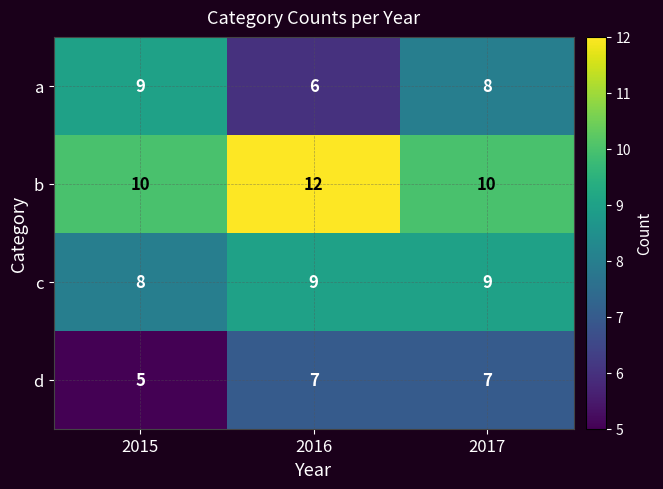

How many data points does each series have?

3